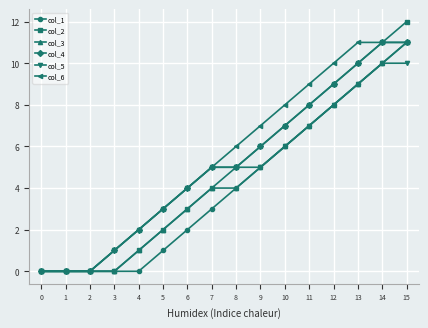

How many data points in col_2 are less than 5?

8